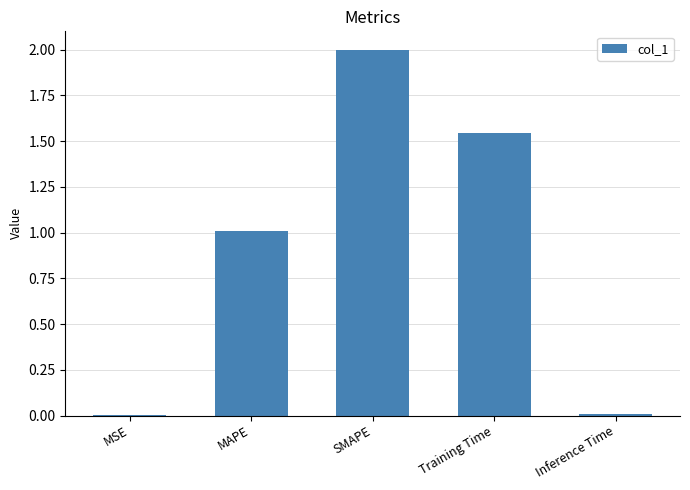

At which label is the value closest to 1?

MAPE